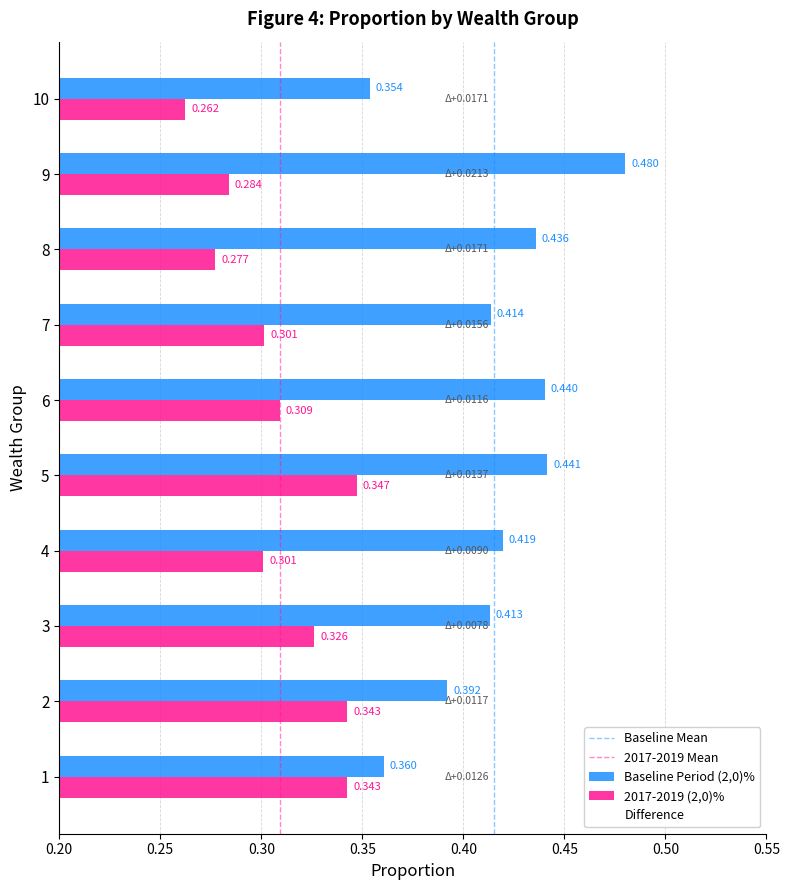

What is the spread (max minus min) of values at 8?

0.2